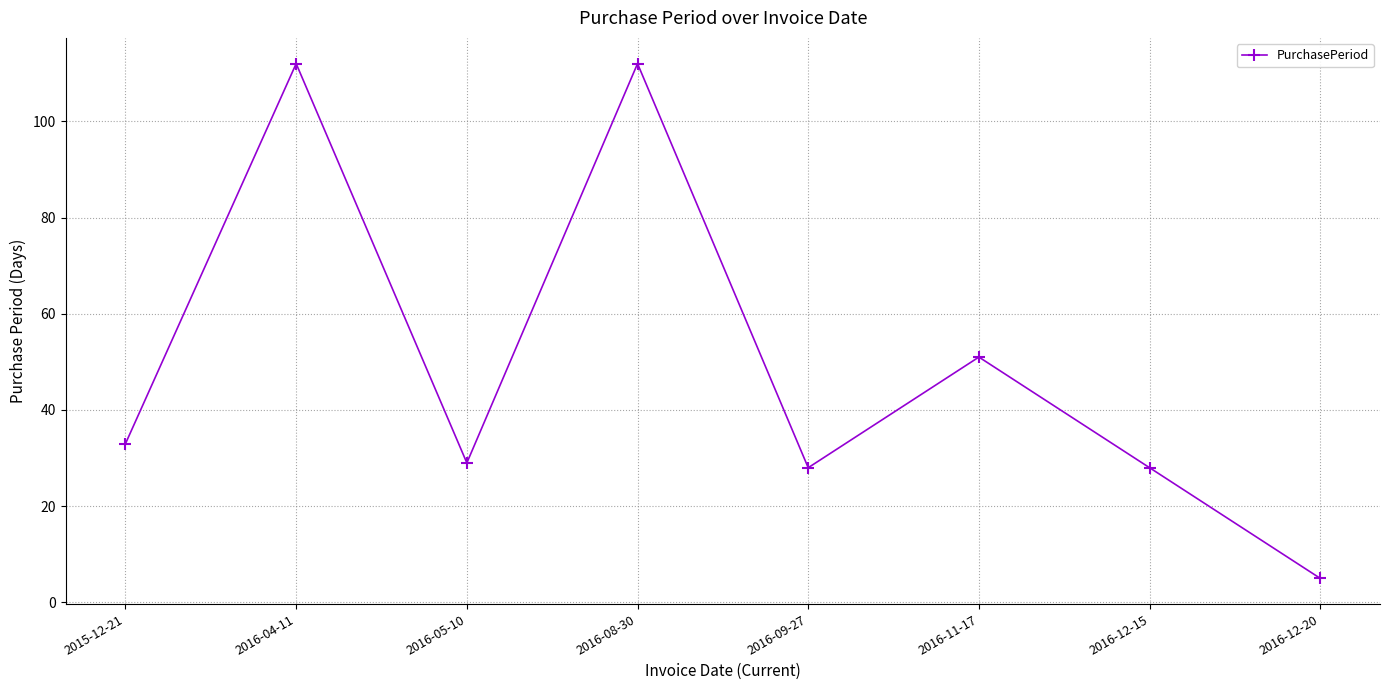

Count the number of categories in the chart.

8